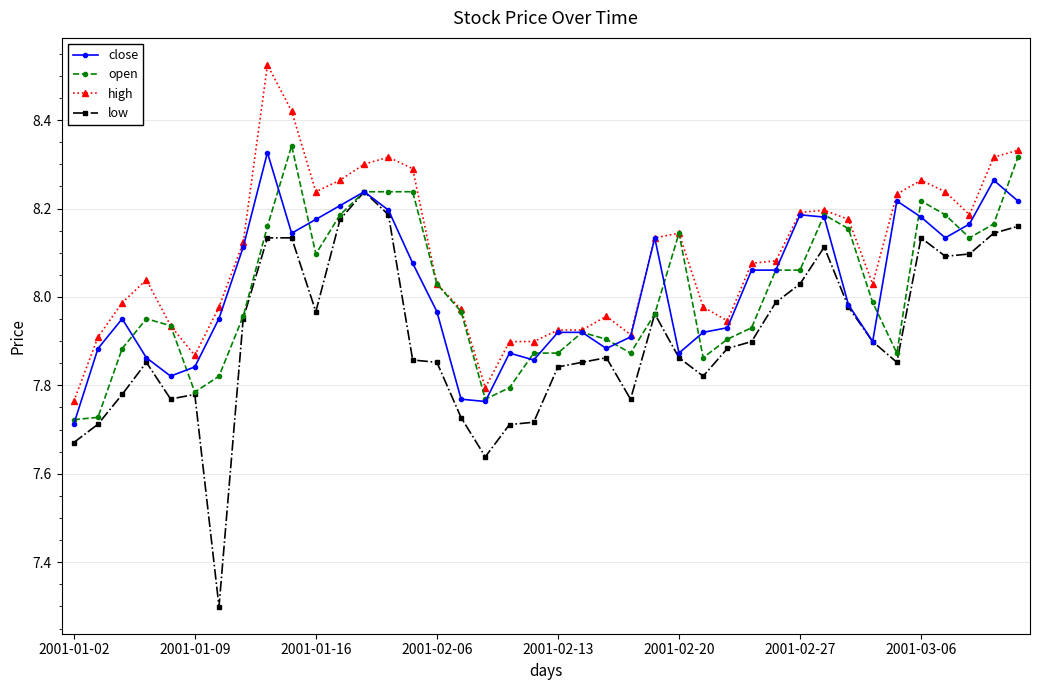

What is the minimum value for low?

7.3